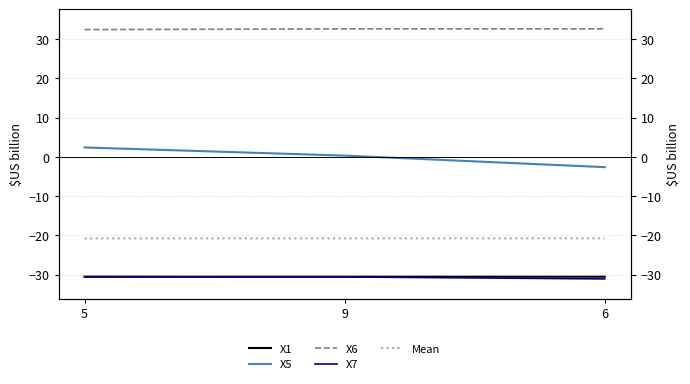

What is the label of the 3rd point from the left?

6